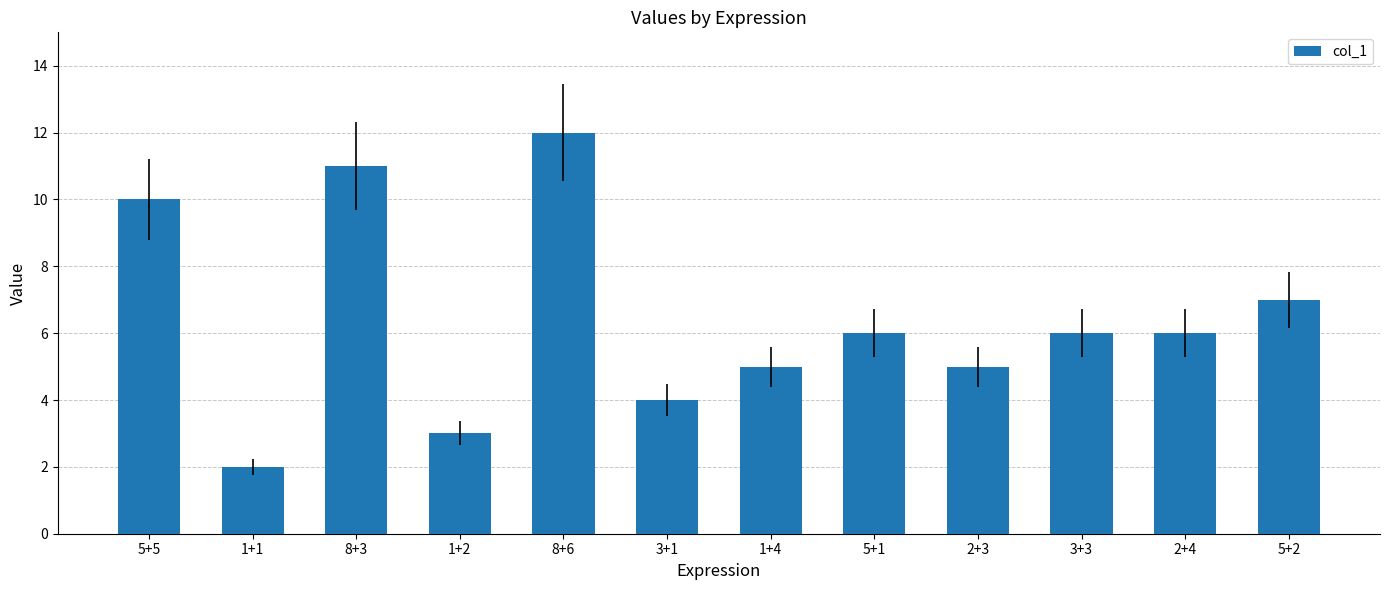

The chart shows a value of 2 at 2+3. True or false?

False